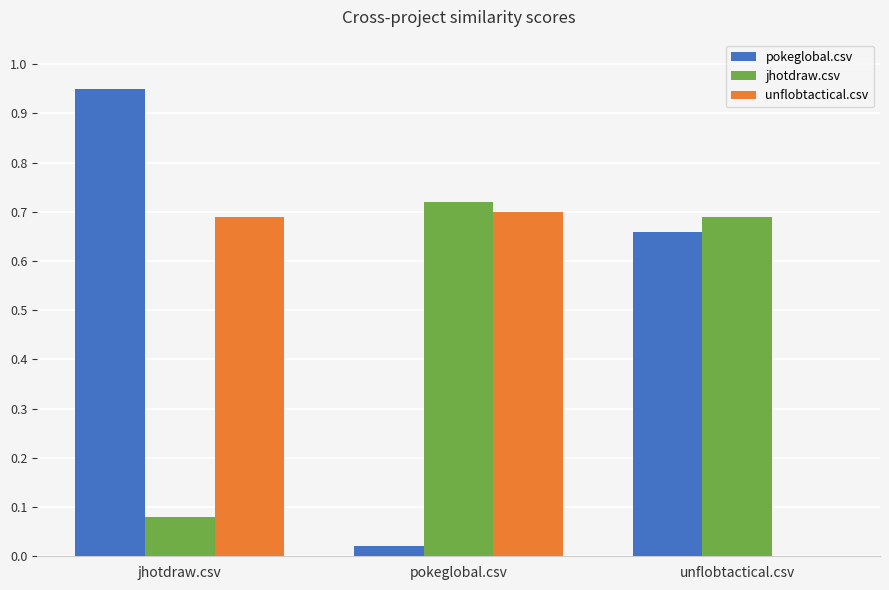

The value of jhotdraw.csv at unflobtactical.csv is 0.3. True or false?

False